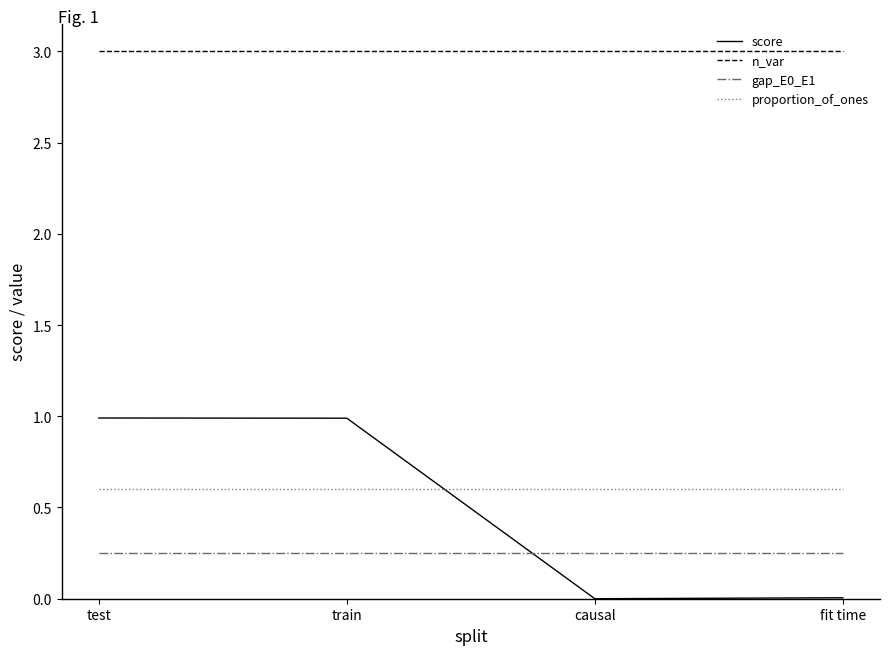

What value does the proportion_of_ones series have at causal?

0.6